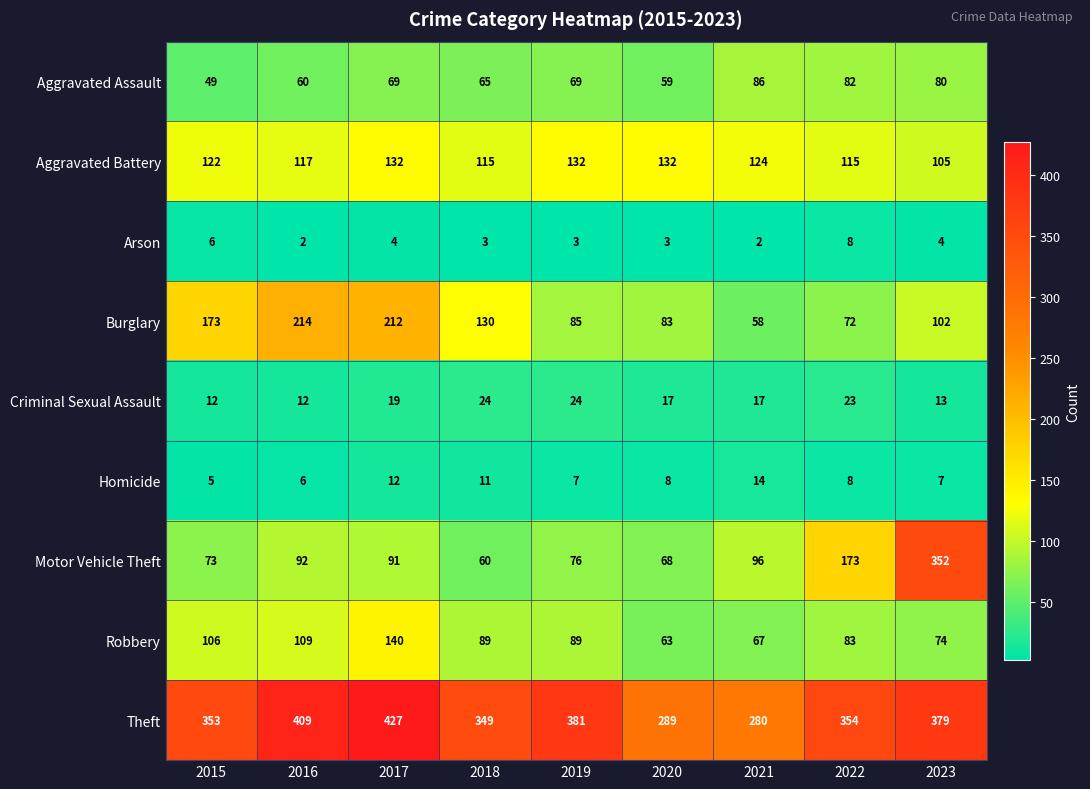

At how many categories does at least one series exceed 380?

3